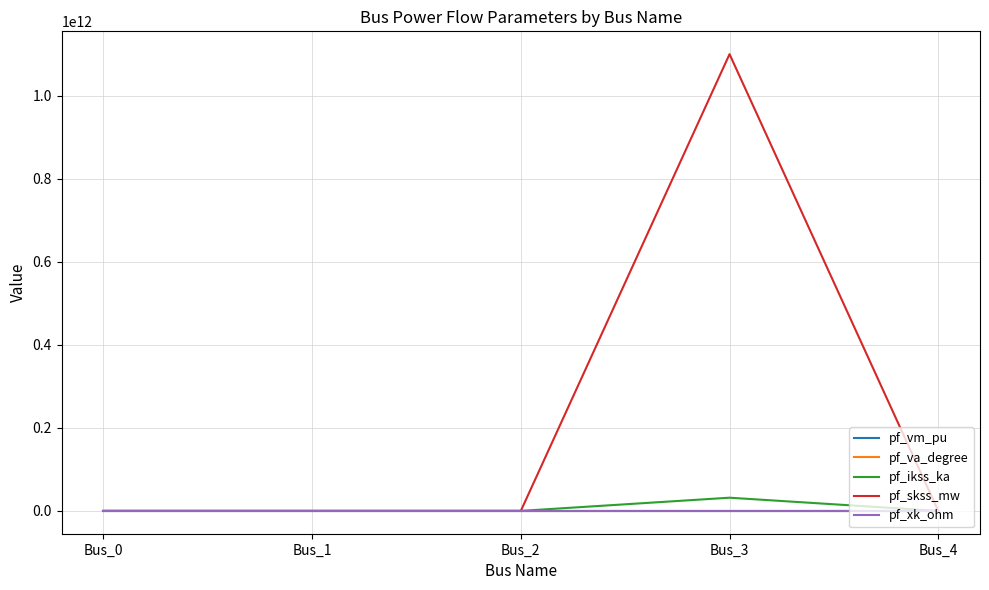

Which series has the largest total across all categories?

pf_skss_mw